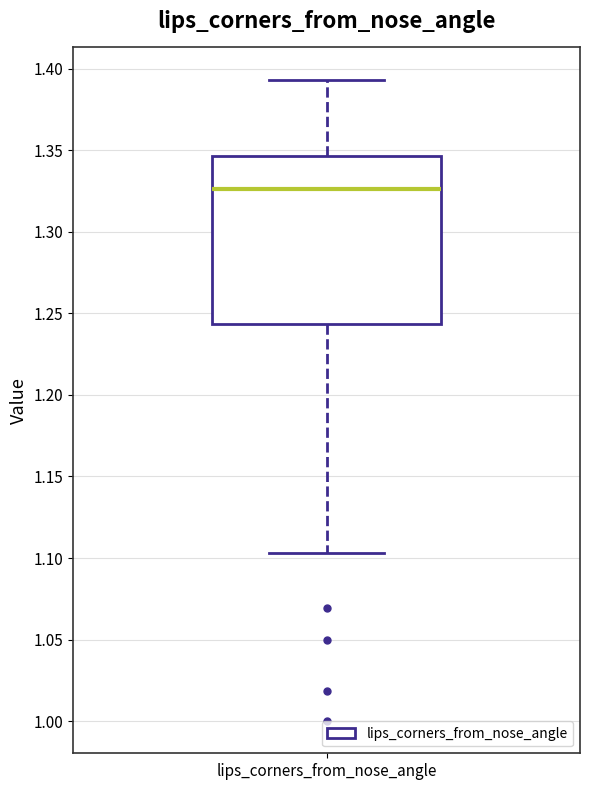

Transcribe this box plot: give where the median line is, the range the box spans, and where the two whiskers end, as read against the y-axis. The values are not printed on the chart, so give them approximately, as read against the axis.

median 1.325, box 1.245 to 1.345, whiskers 1.105 to 1.395